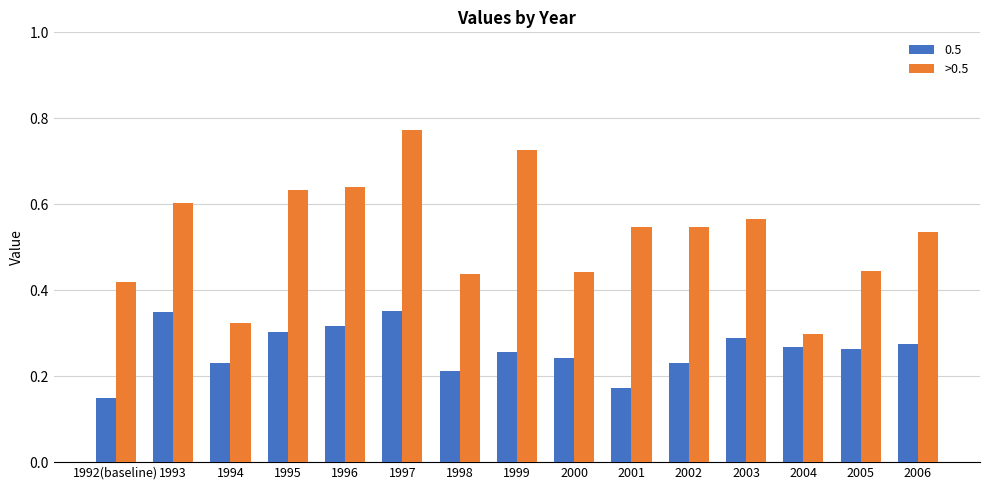

Does the chart contain any negative values?

No